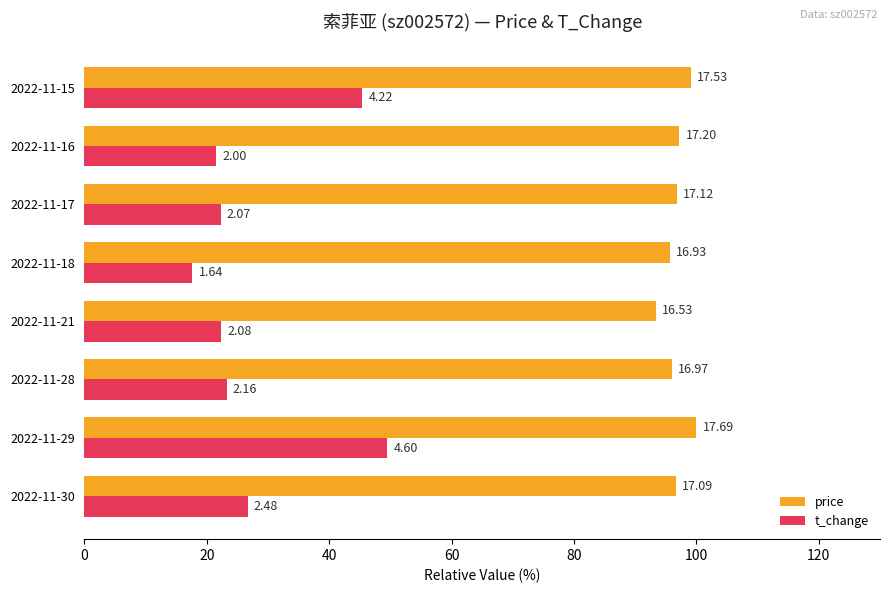

Reading right to left, transcribe all the data shown in this chart.

price: 99.1	97.2	96.8	95.7	93.4	95.9	100.0	96.6
t_change: 45.4	21.5	22.3	17.6	22.4	23.2	49.5	26.7